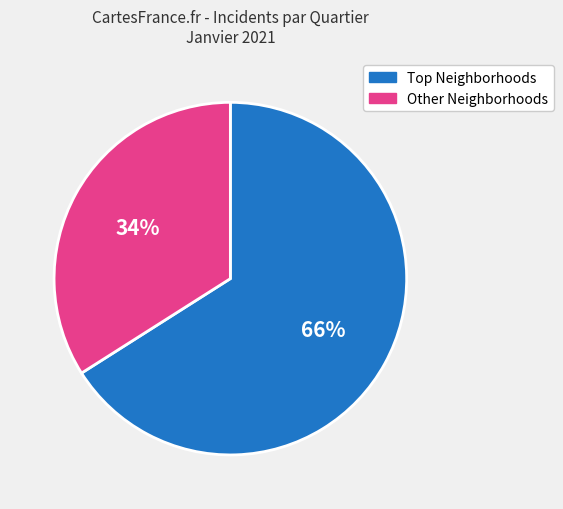

Is there any slice that represents more than half of the pie?

Yes